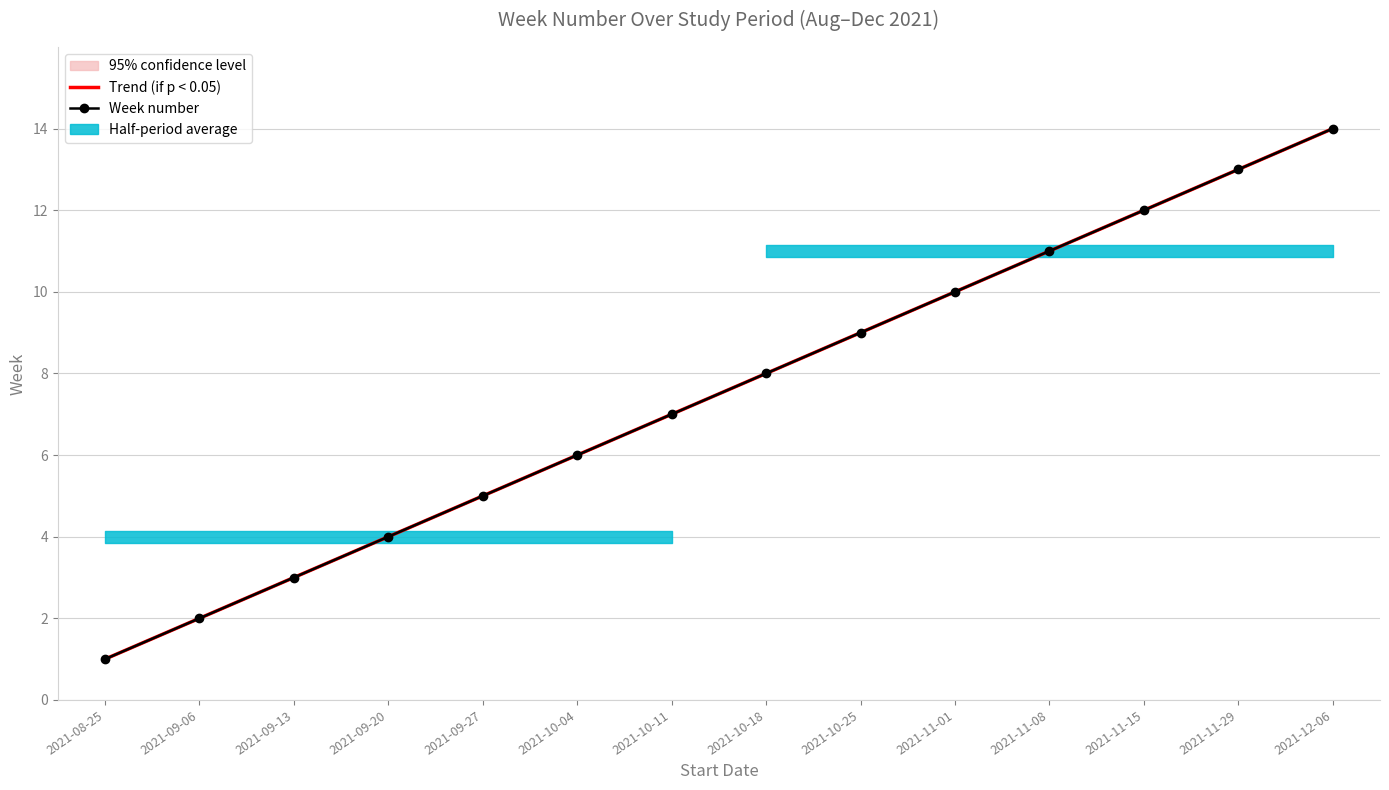

How many lines are shown in the chart?

2